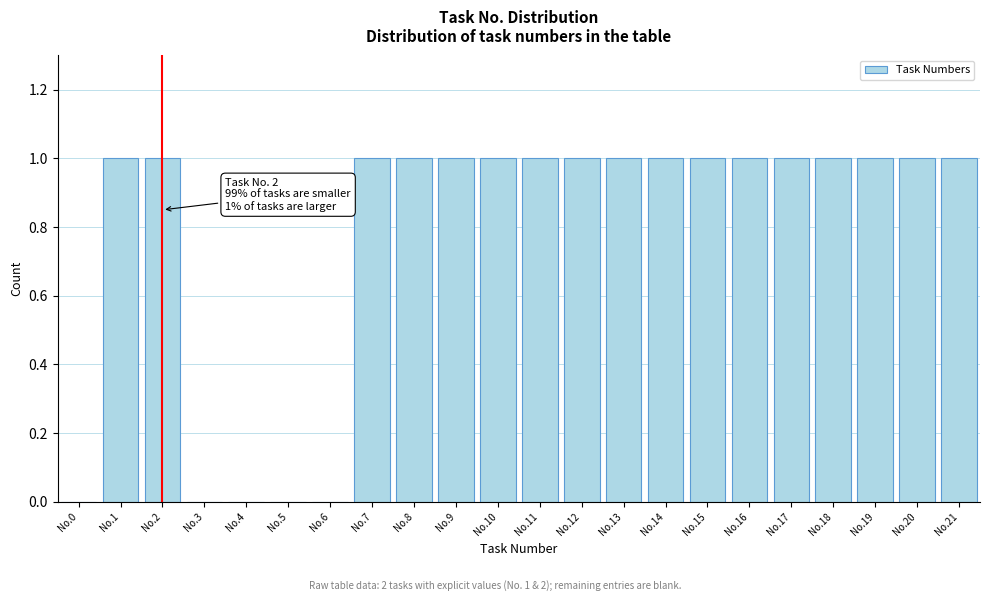

Reading left to right, list all the values displayed in this chart.

No.0=0	No.1=1	No.2=1	No.3=0	No.4=0	No.5=0	No.6=0	No.7=1	No.8=1	No.9=1	No.10=1	No.11=1	No.12=1	No.13=1	No.14=1	No.15=1	No.16=1	No.17=1	No.18=1	No.19=1	No.20=1	No.21=1